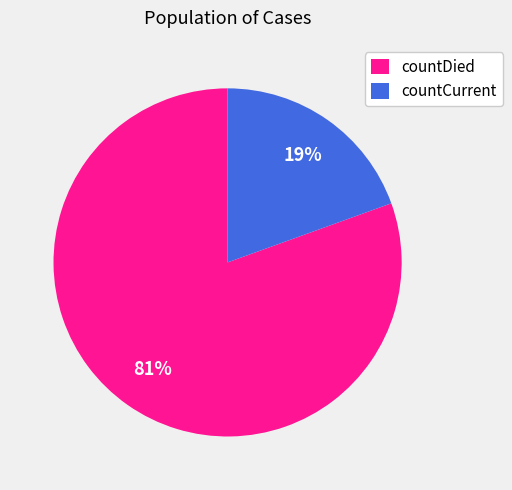

Which slice represents more than half of the pie?

countDied